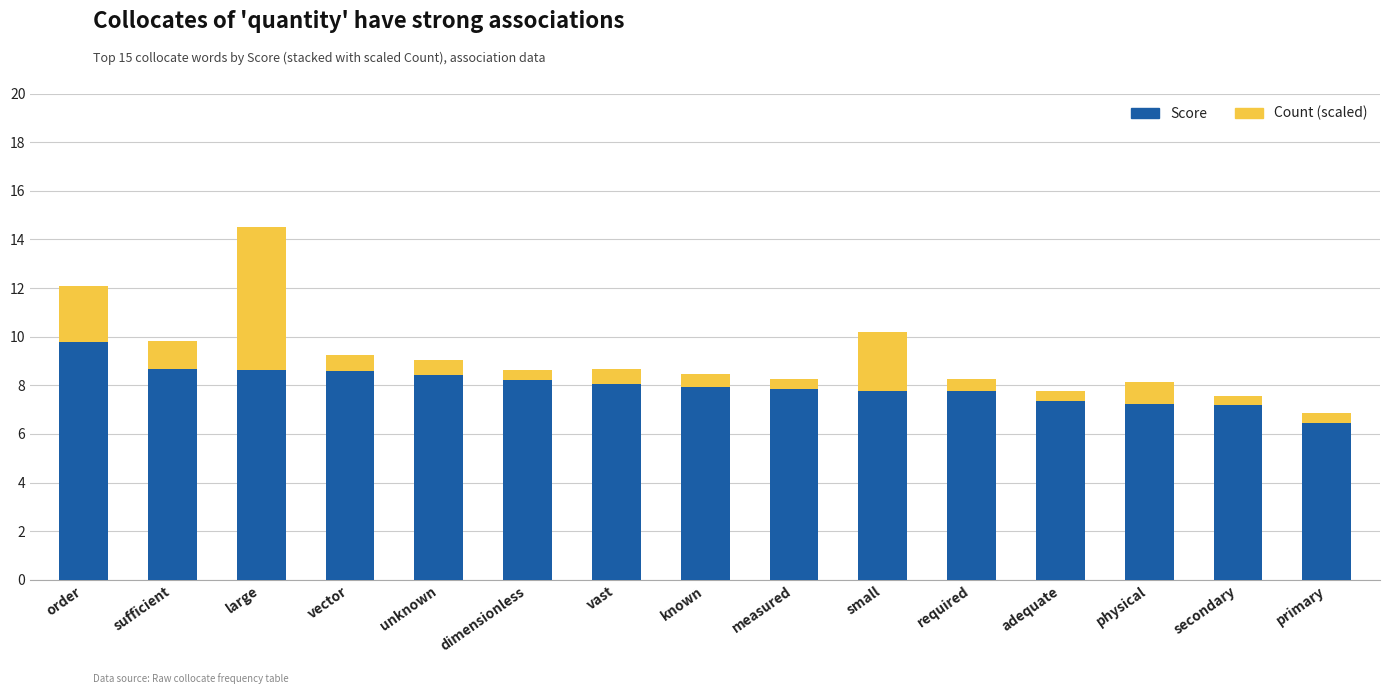

What is the sum of the Score values at small and required?

15.5